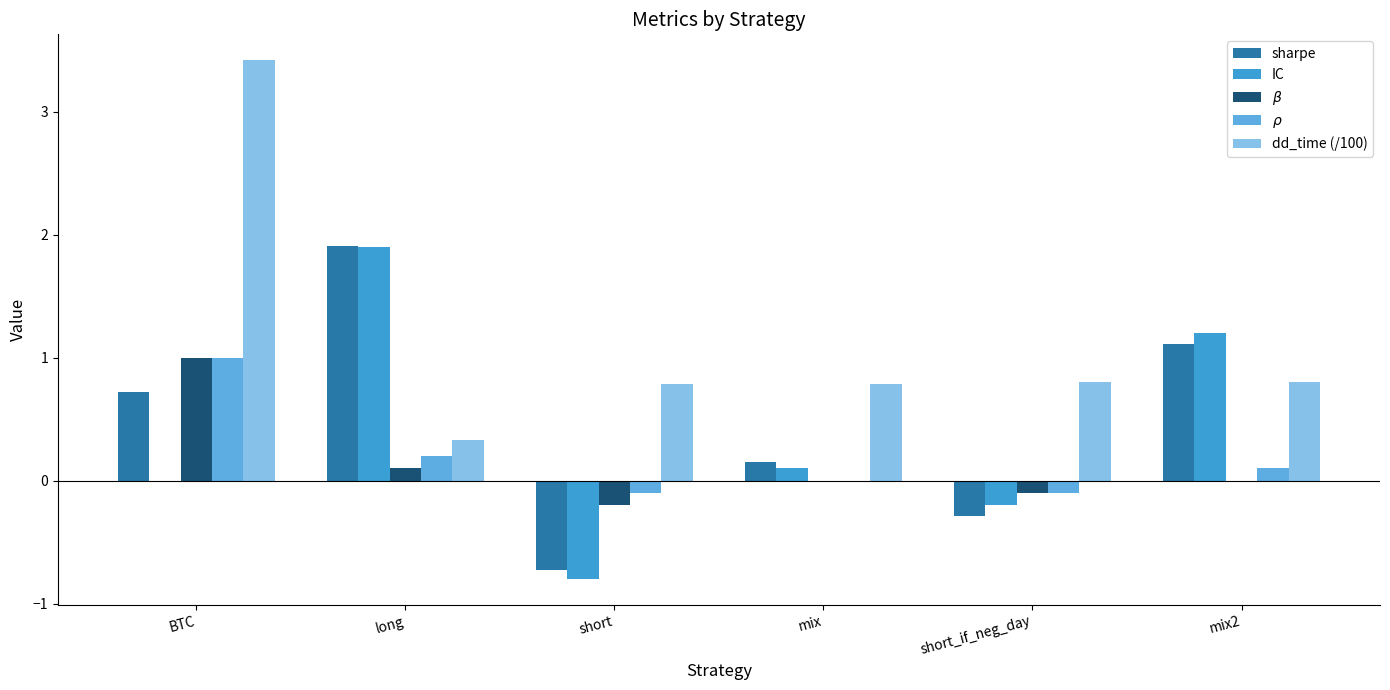

What is the total value across all series at mix?

1.0